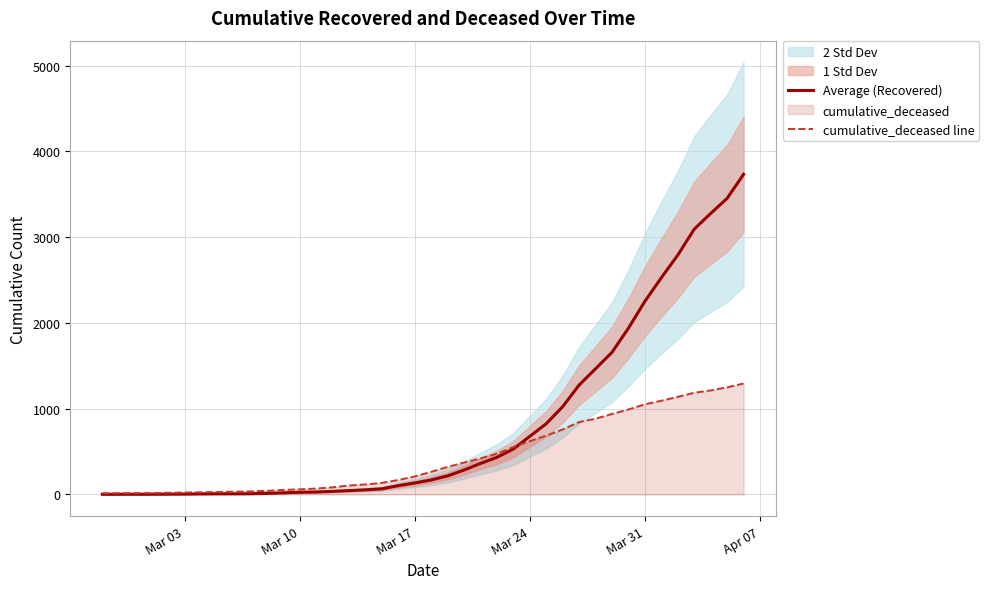

How many intersections are there between Average (Recovered) and cumulative_deceased line?

1